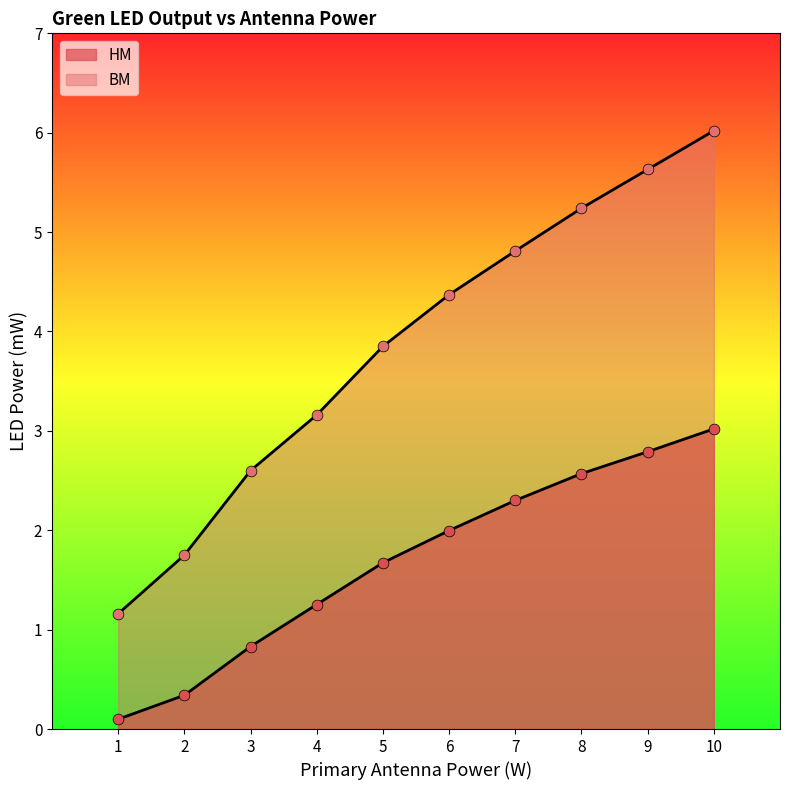

At which category is the sum across all series the highest?

10